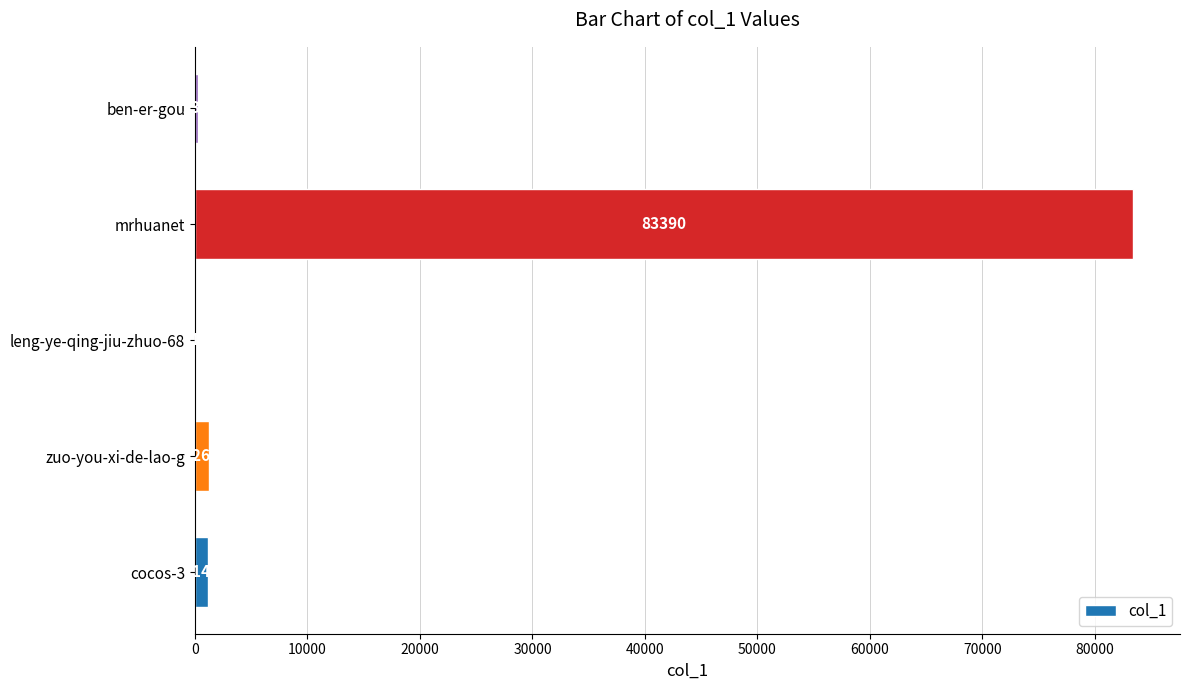

Read the value at zuo-you-xi-de-lao-g, to the nearest 100.

1300